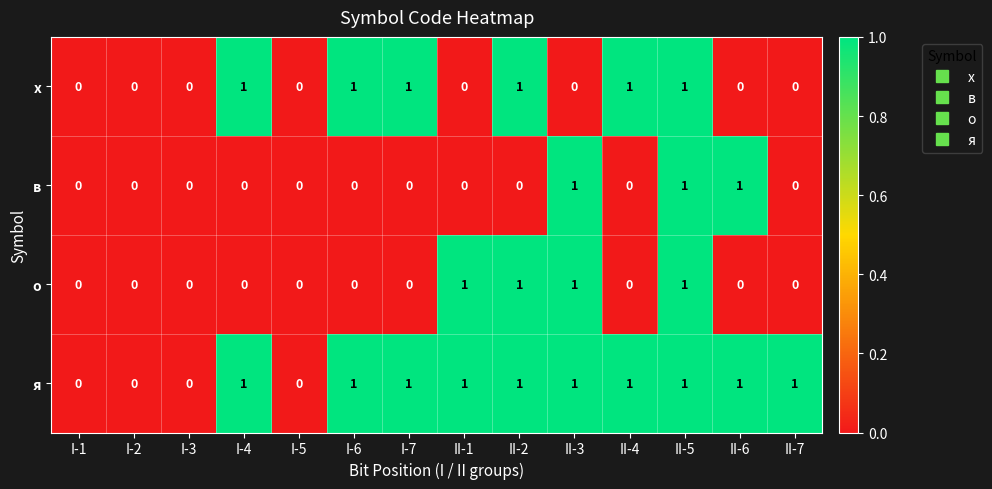

Which series changed the most between II-2 and II-5?

в